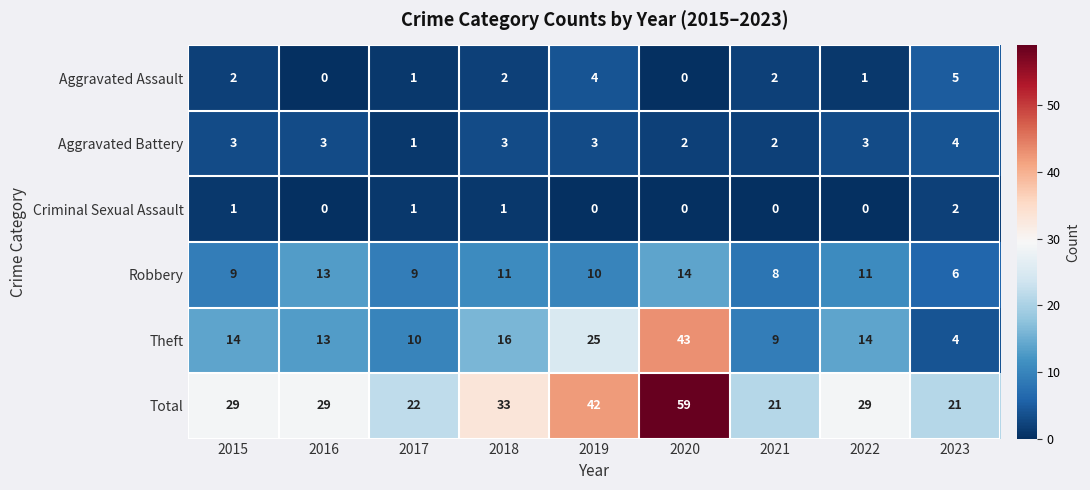

What value does the Robbery series have at 2023?

6